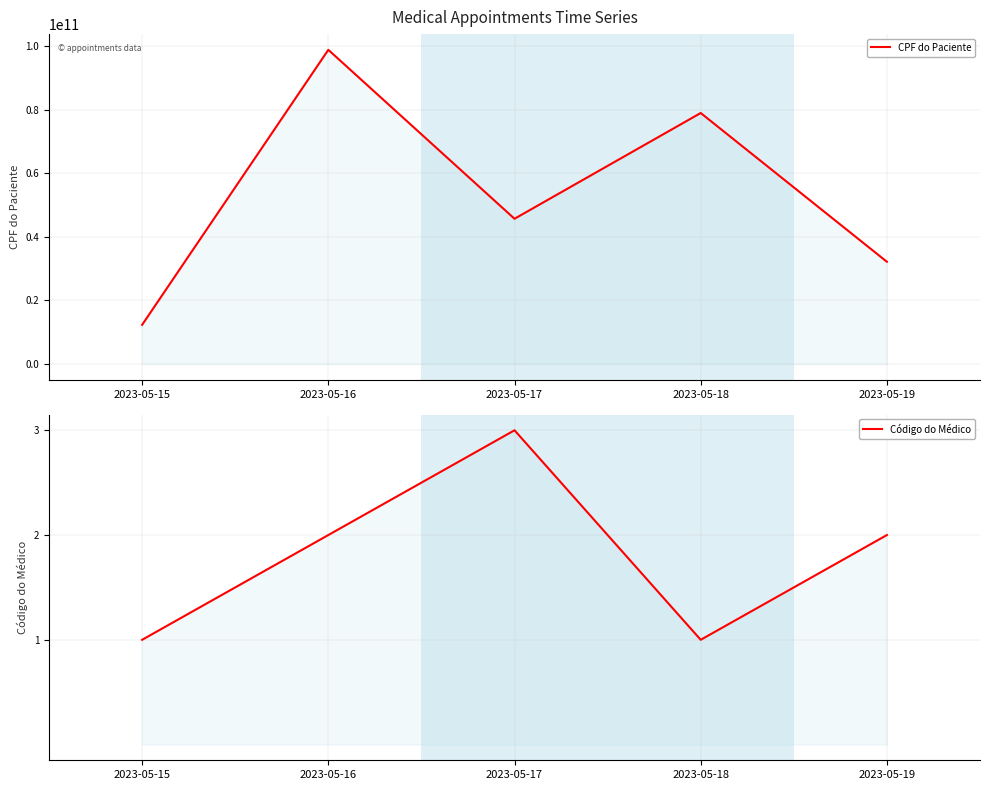

True or false: Código do Médico has more than 1 points higher than both neighbors.

False